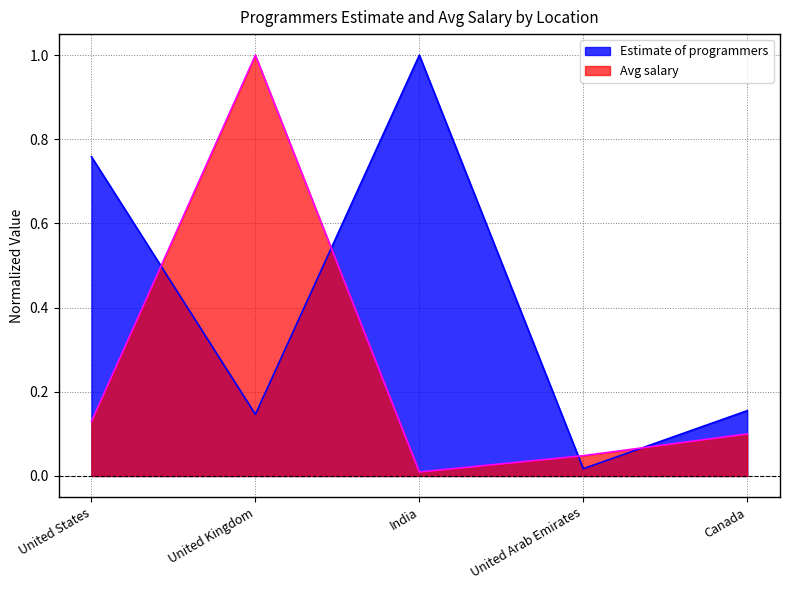

Which category has the lowest value in the Estimate of programmers series?

United Arab Emirates